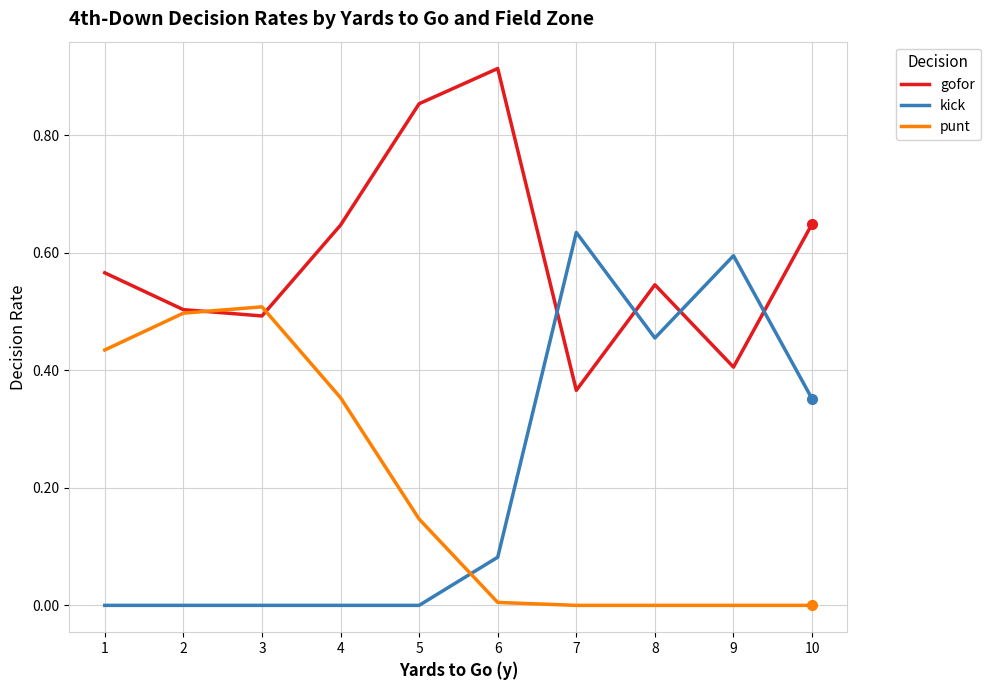

List the series in order of their peak value, highest first.

gofor, kick, punt